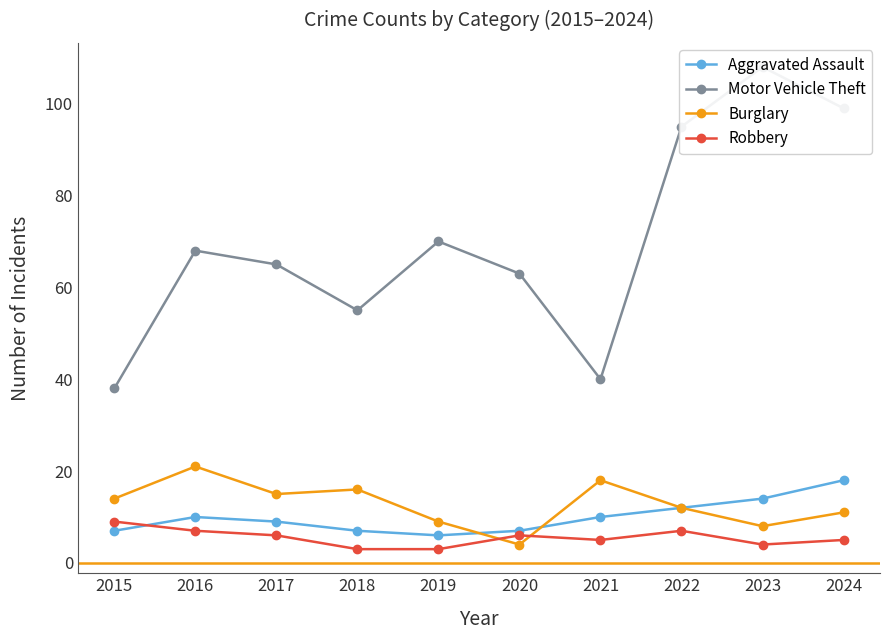

Where is the first local minimum for Motor Vehicle Theft?

2018